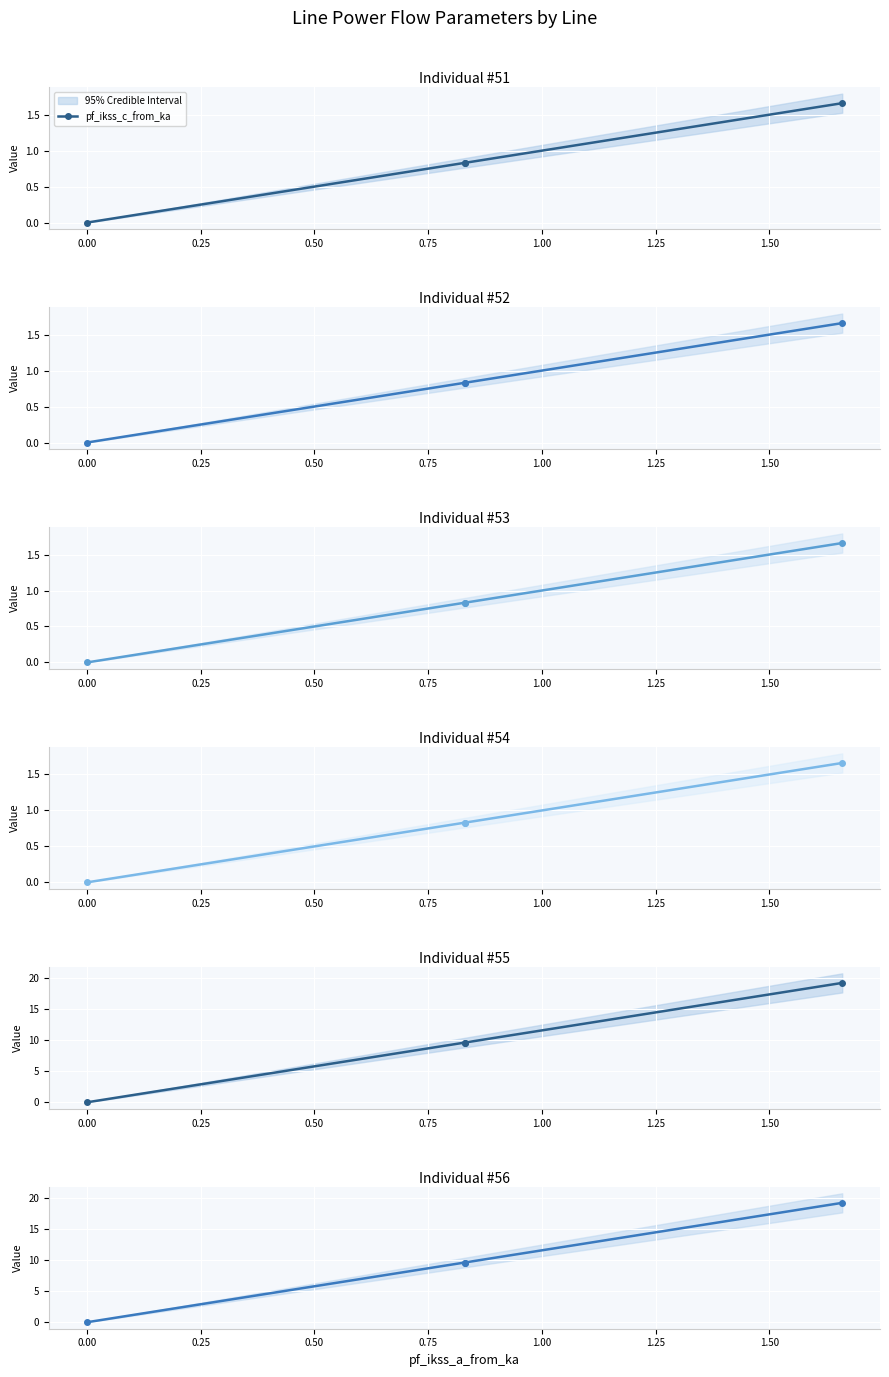

How many values in pf_ikss_c_from_ka are above zero?

3